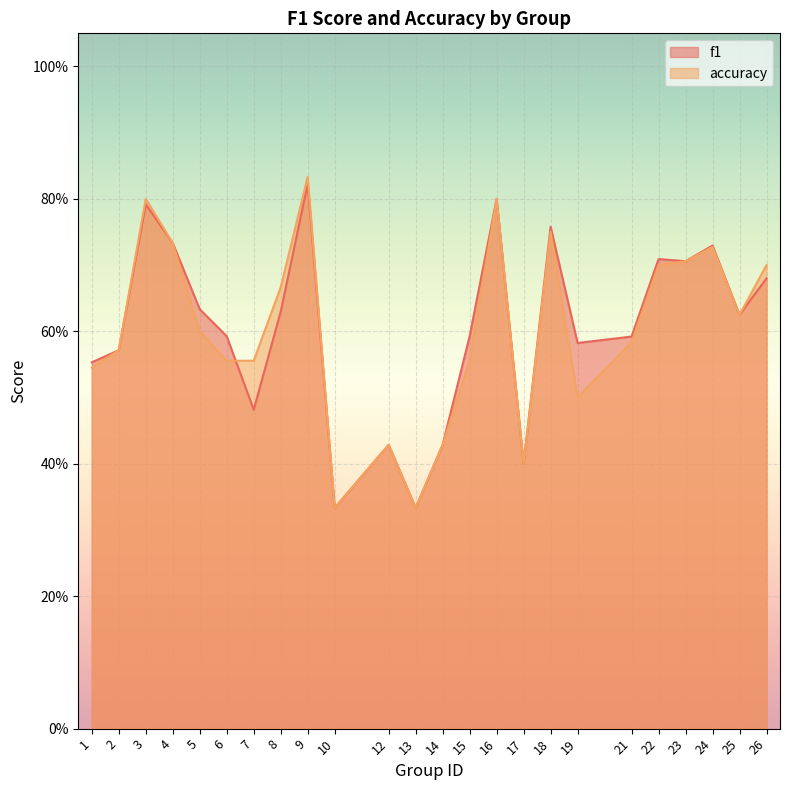

At 5, list the series in order from smallest to largest.

accuracy, f1